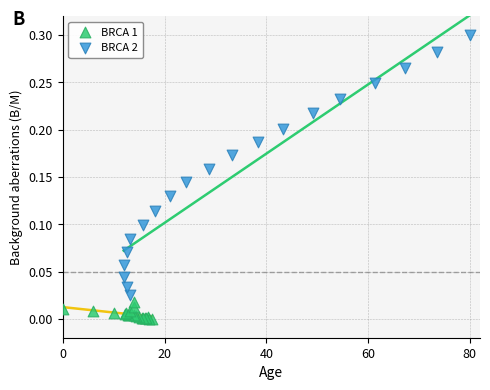

Which series contains the lowest Y value?

BRCA 1